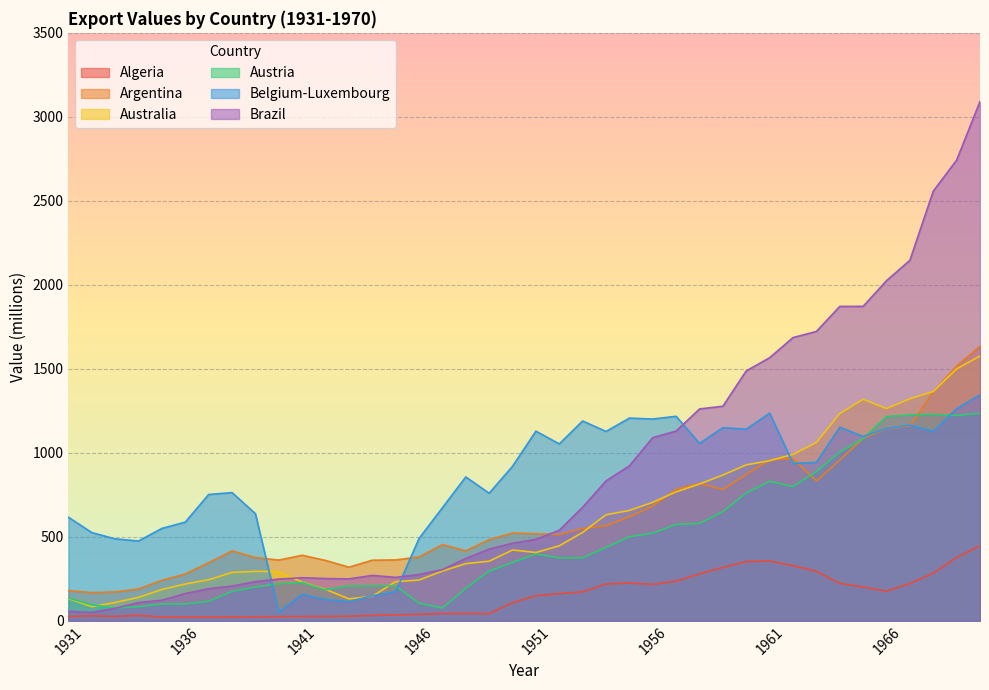

After their last crossing, which series has the higher values: Belgium-Luxembourg or Australia?

Australia